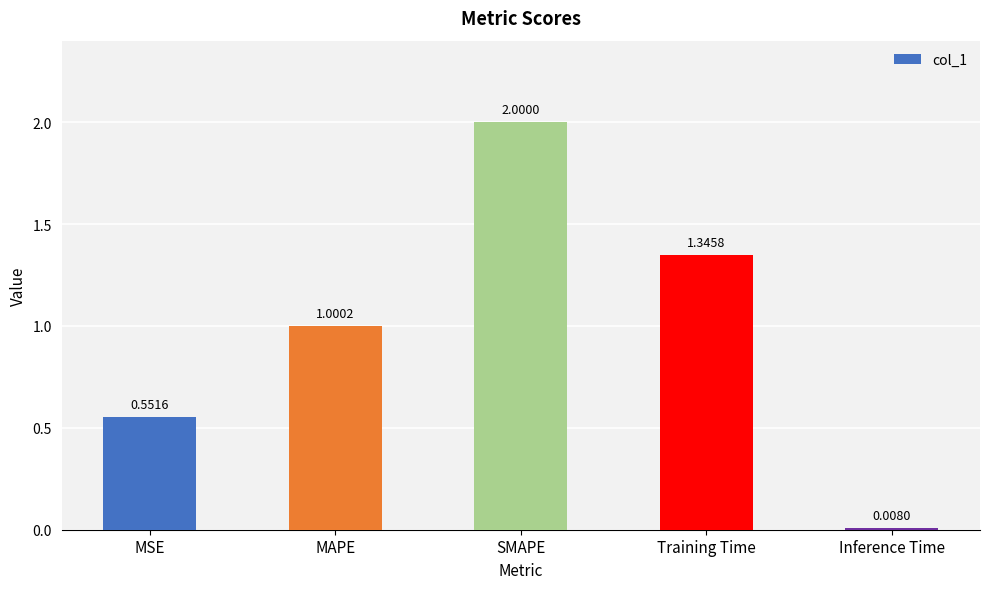

What is the label of the 2nd bar from the left?

MAPE